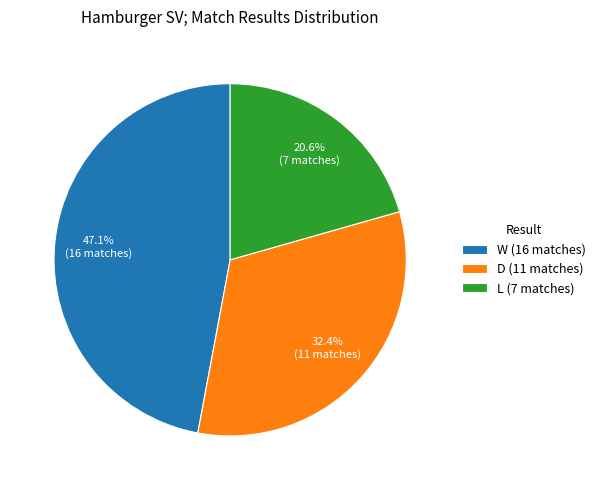

True or false: D accounts for 44% of the total.

False